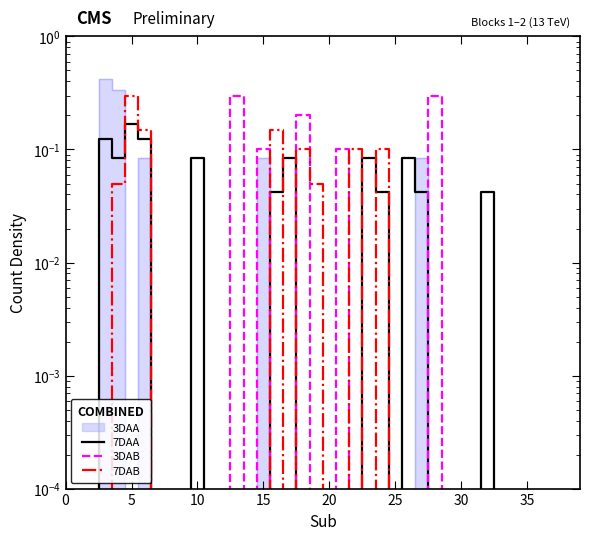

What is the difference between the second highest and second lowest values in the 3DAB series?

0.3